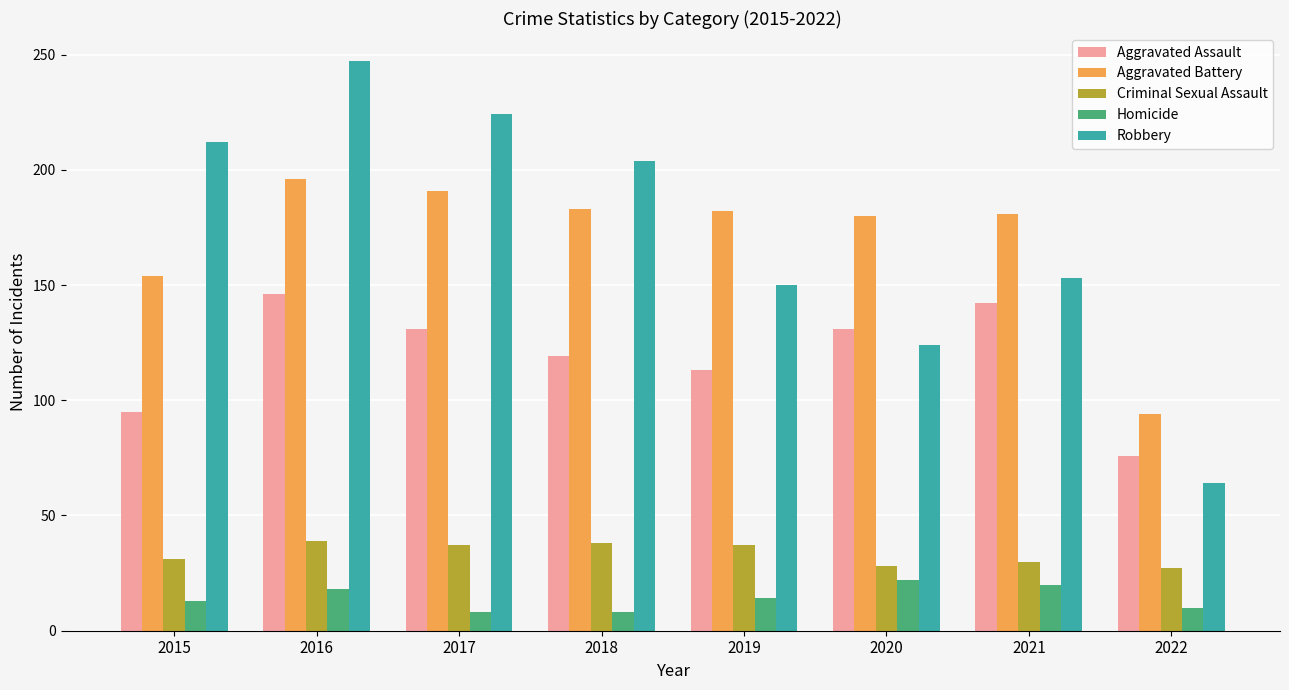

Read the Homicide value at 2021.

20